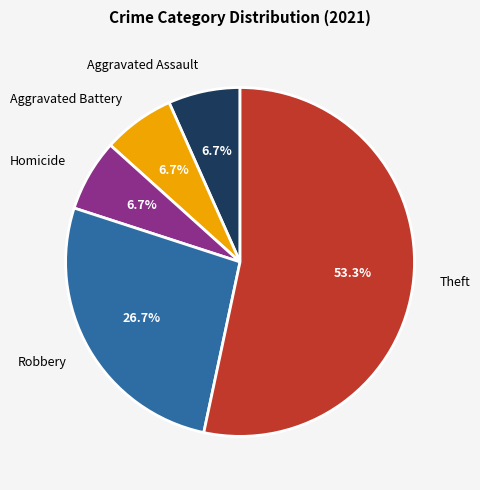

Between Theft and Homicide, which is larger?

Theft